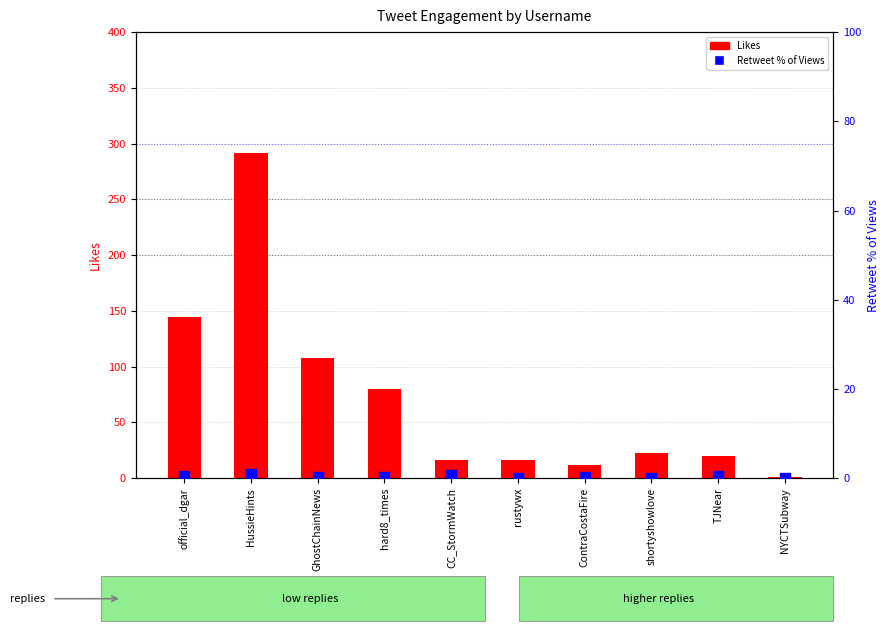

Which series reaches the maximum Y coordinate?

Likes